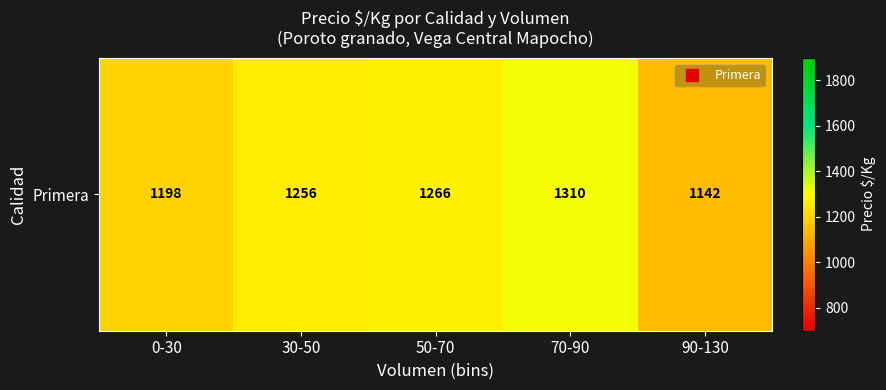

Which label corresponds to the largest value in the chart?

70-90